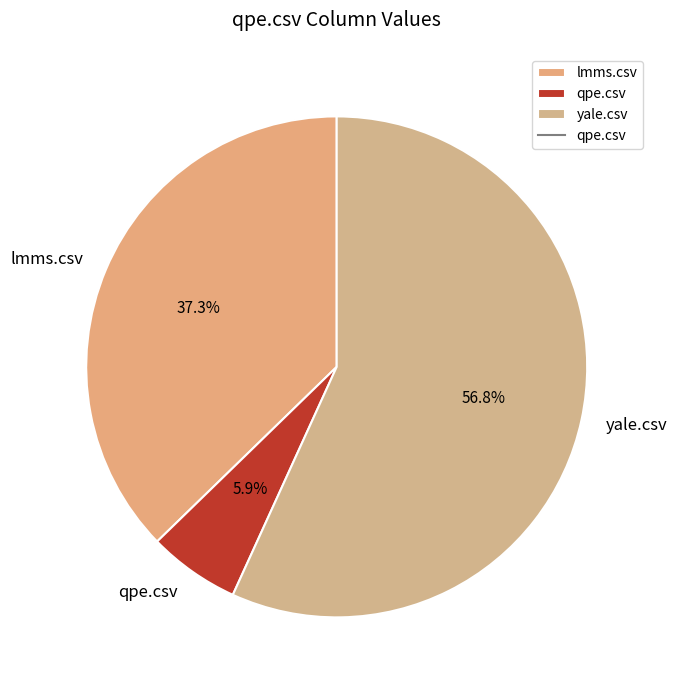

What percentage is the yale.csv slice, to the nearest percent?

57%